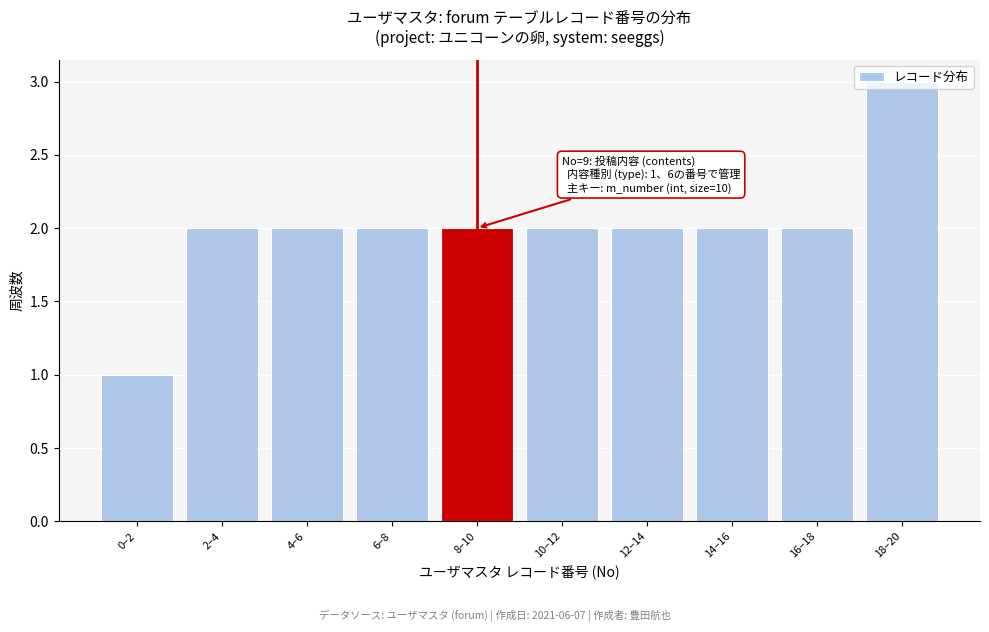

What is the sum of all values?

20